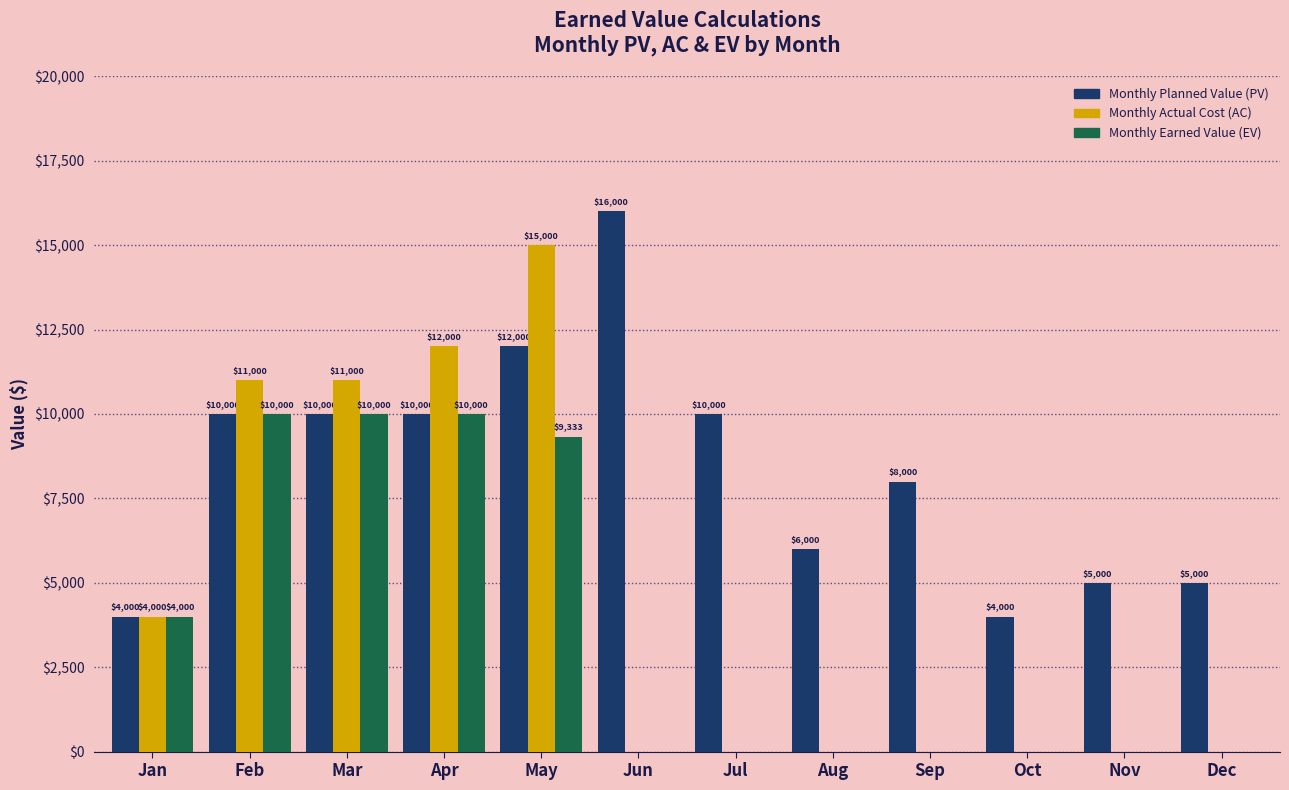

Reading left to right, transcribe all the data shown in this chart.

Monthly Planned Value (PV): Jan=4000	Feb=10000	Mar=10000	Apr=10000	May=12000	Jun=16000	Jul=10000	Aug=6000	Sep=8000	Oct=4000	Nov=5000	Dec=5000
Monthly Actual Cost (AC): Jan=4000	Feb=11000	Mar=11000	Apr=12000	May=15000	Jun=0	Jul=0	Aug=0	Sep=0	Oct=0	Nov=0	Dec=0
Monthly Earned Value (EV): Jan=4000	Feb=10000	Mar=10000	Apr=10000	May=9333	Jun=0	Jul=0	Aug=0	Sep=0	Oct=0	Nov=0	Dec=0